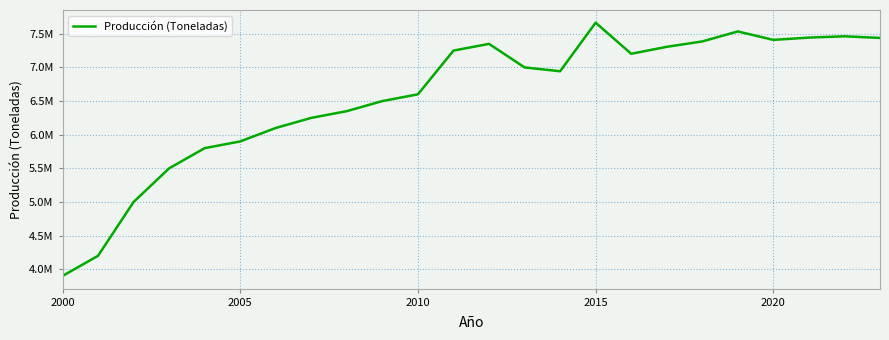

What is the maximum value shown in the chart?

7665155.1